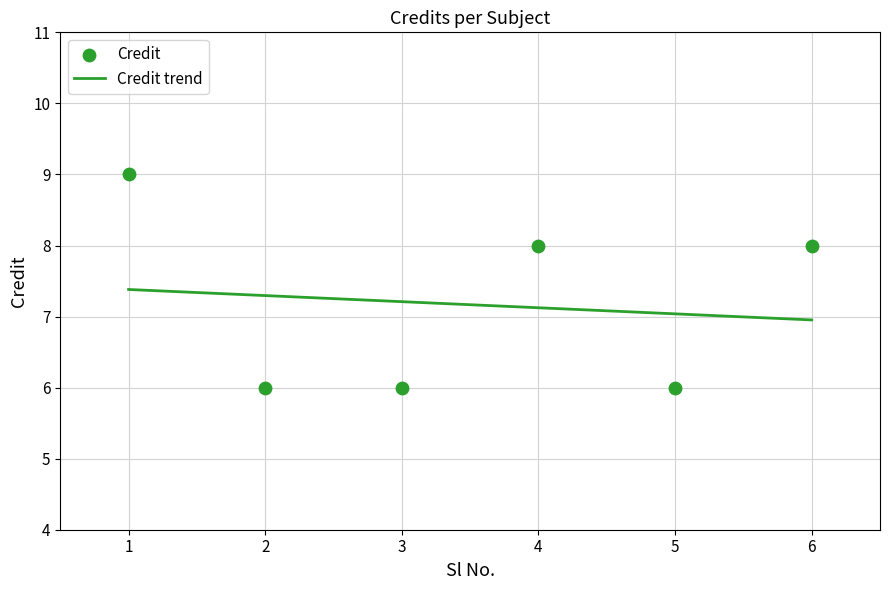

Approximately how many times larger is the value at 2 compared to 6?

0.8